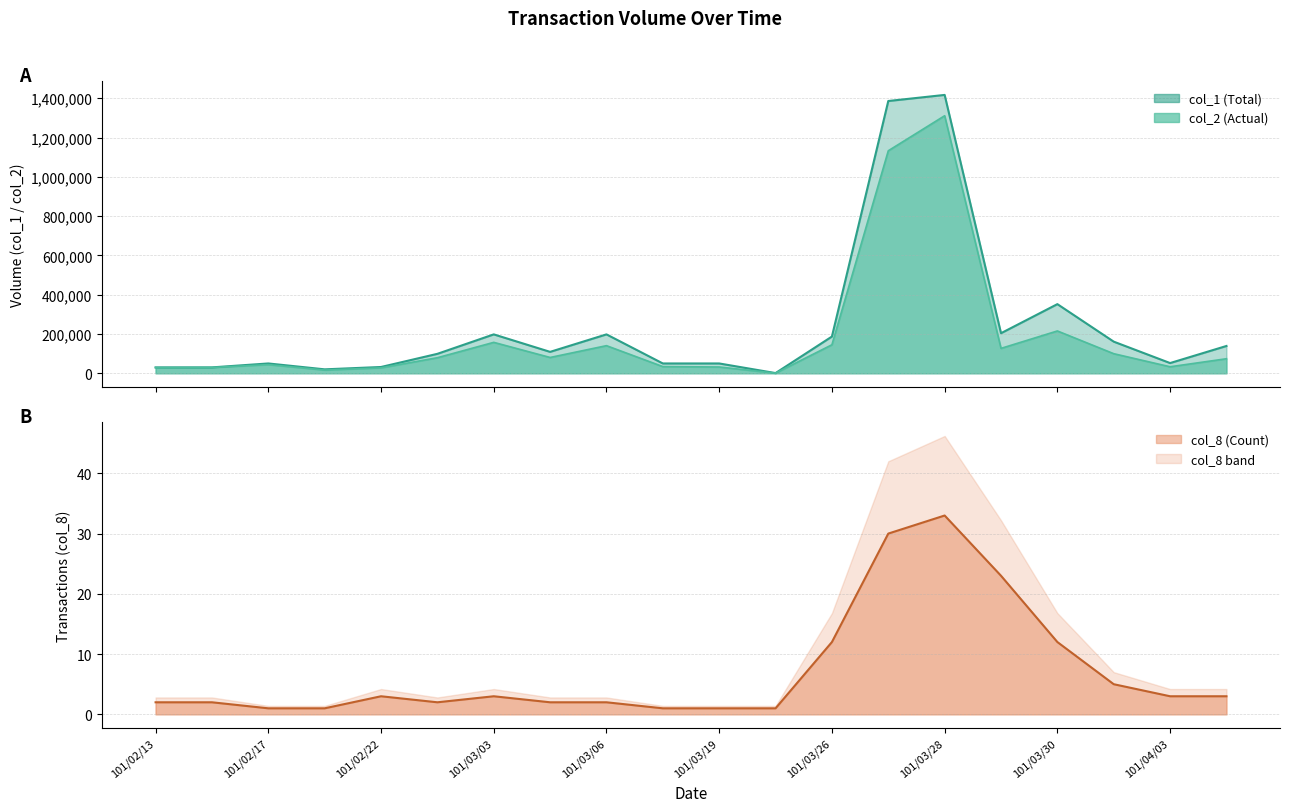

Reading right to left, transcribe all the data shown in this chart.

col_1: 139000	52000	161000	352000	204000	1417000	1386000	187000	1000	50000	50000	198000	109000	198000	99000	32000	20000	50000	30000	30000
col_2: 74030	33140	99720	215440	126770	1311050	1132720	145120	690	32000	34000	140580	80470	157410	79200	27700	16600	44000	29500	28400
col_8: 3	3	5	12	23	33	30	12	1	1	1	2	2	3	2	3	1	1	2	2